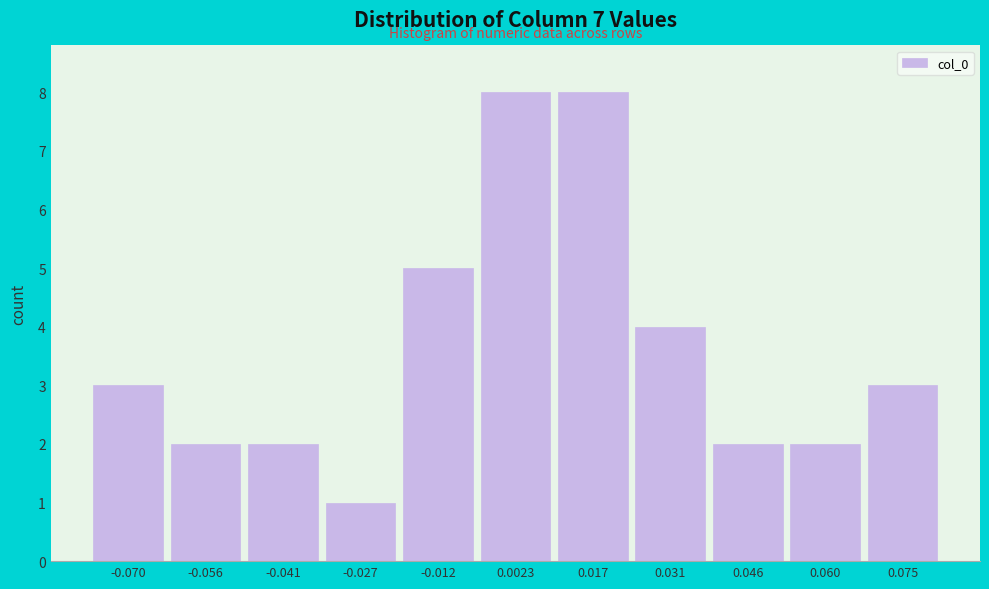

Reading right to left, list all the values displayed in this chart.

0.075=3	0.060=2	0.046=2	0.031=4	0.017=8	0.0023=8	-0.012=5	-0.027=1	-0.041=2	-0.056=2	-0.070=3